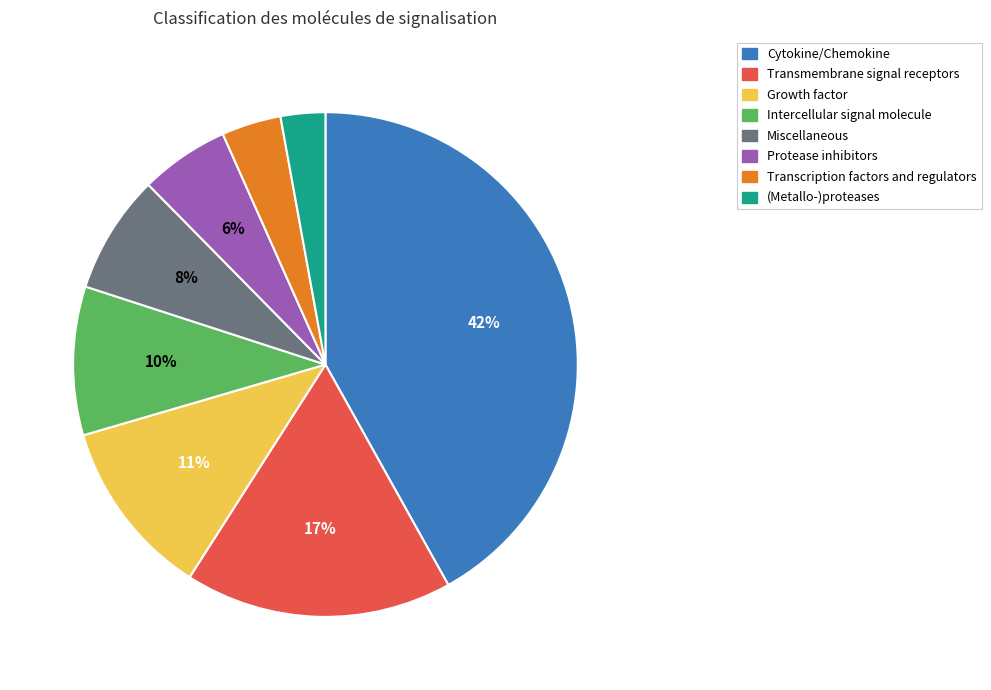

How many segments does this pie chart have?

8